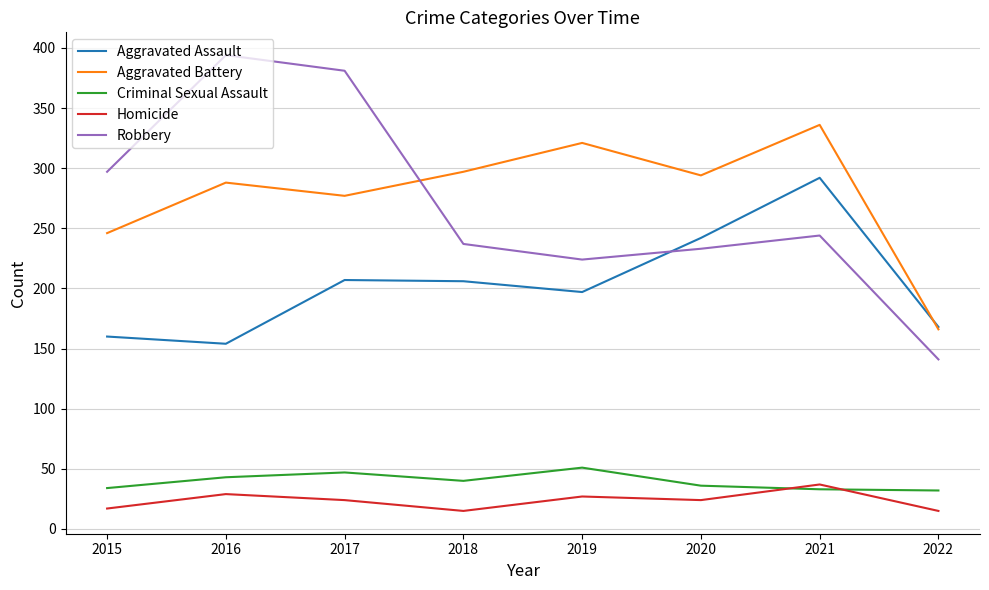

Is it true that Aggravated Battery equals 166 at 2022?

True